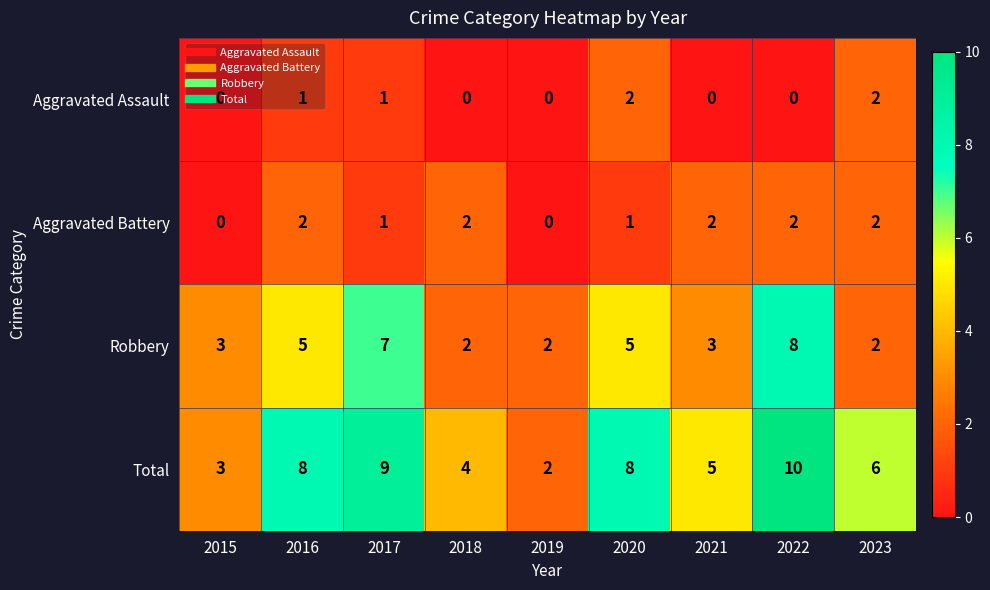

Which category has the highest value in the Robbery series?

2022